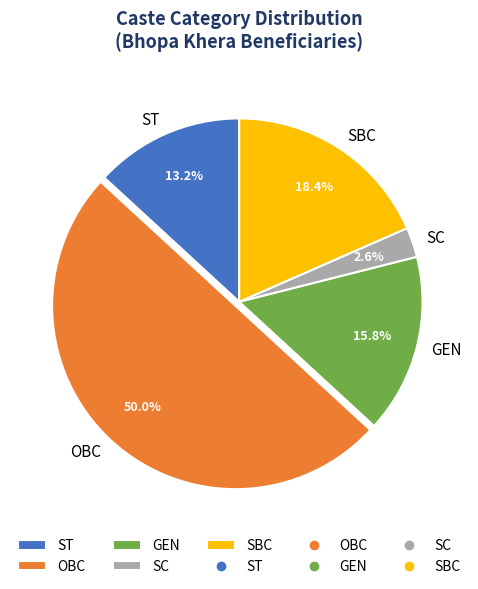

Does SC account for over 50% of the chart?

No